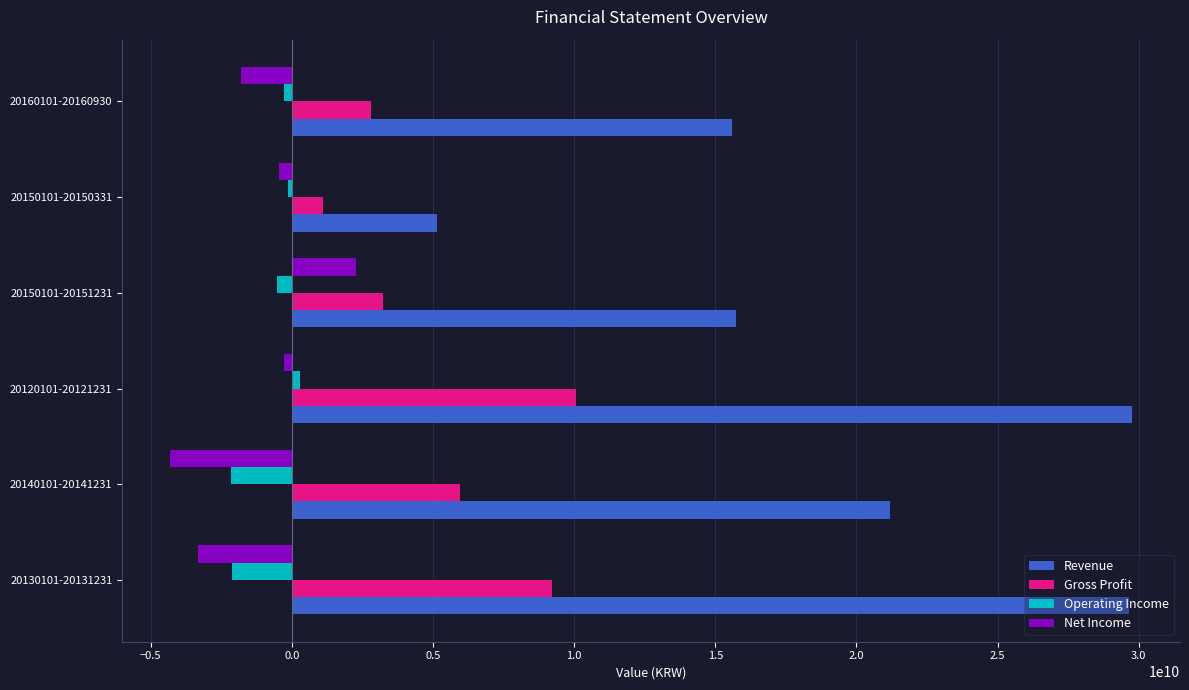

Which series changed the most between 20150101-20151231 and 20160101-20160930?

Net Income